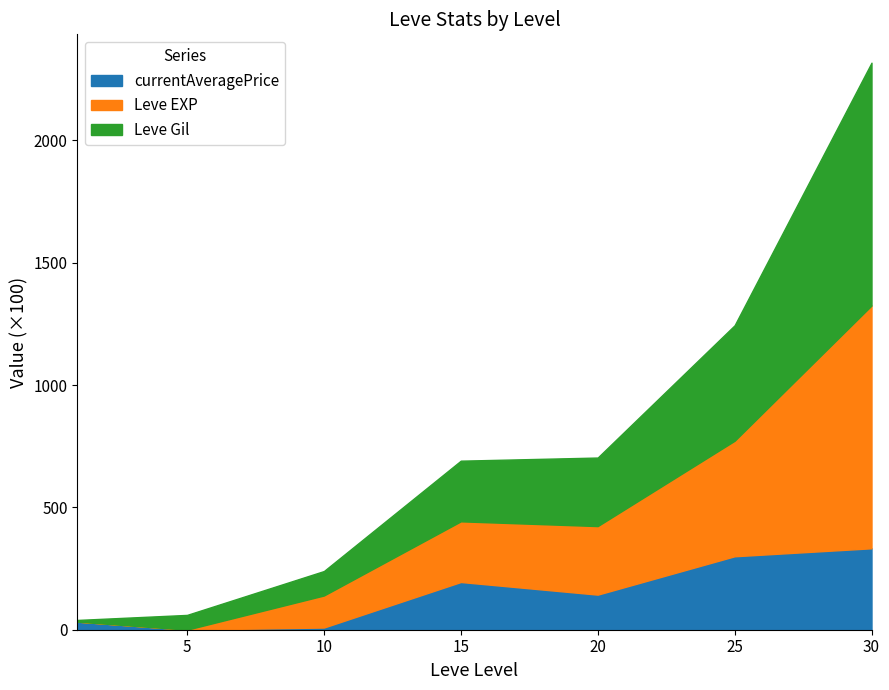

The currentAveragePrice series shows 300.2 at 25. True or false?

True